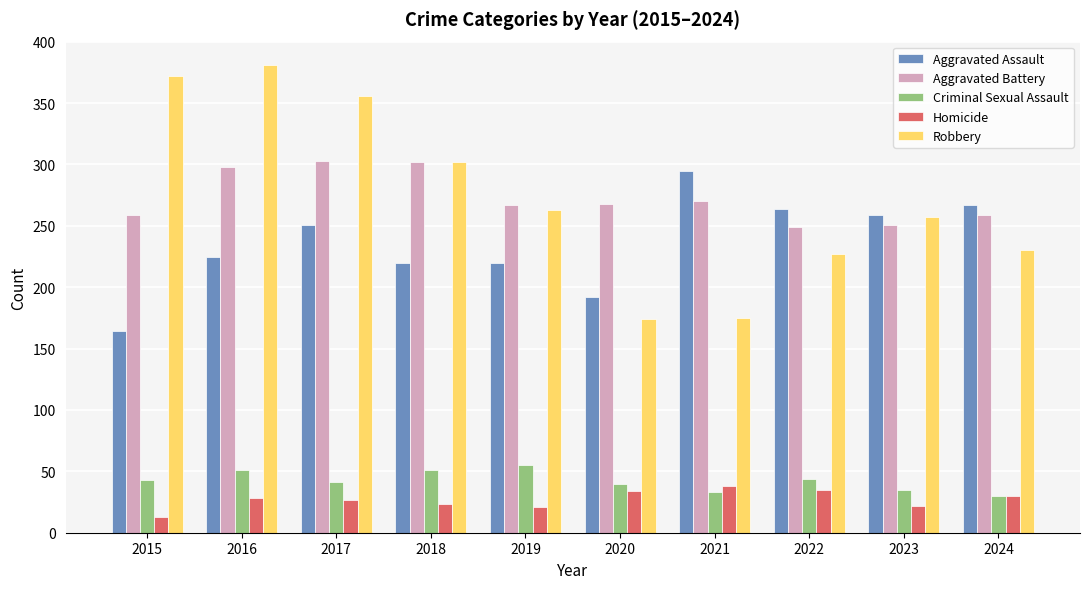

List the series in order of their peak value, highest first.

Robbery, Aggravated Battery, Aggravated Assault, Criminal Sexual Assault, Homicide